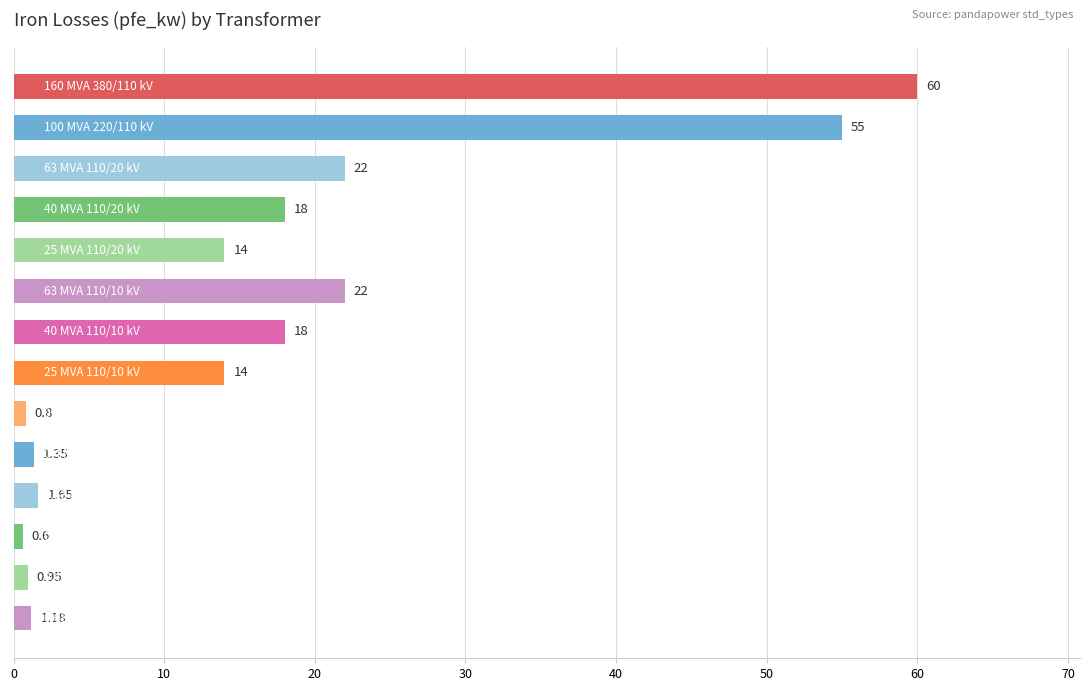

What is the average value?

16.4